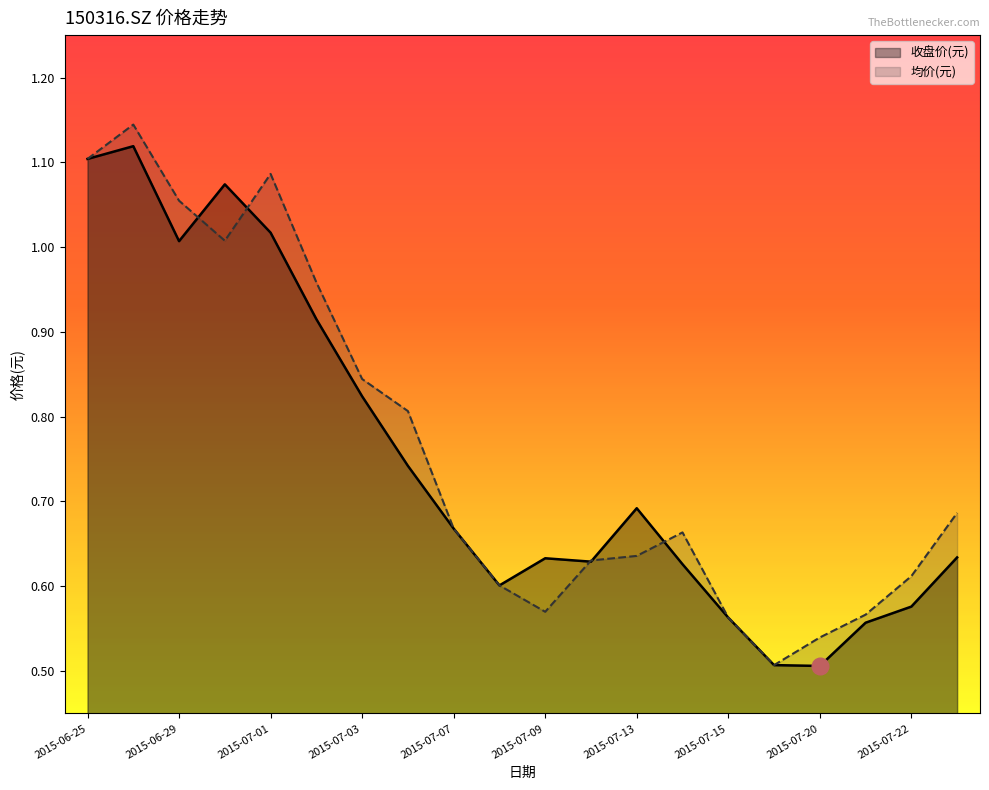

What position from the right is 2015-07-23?

1